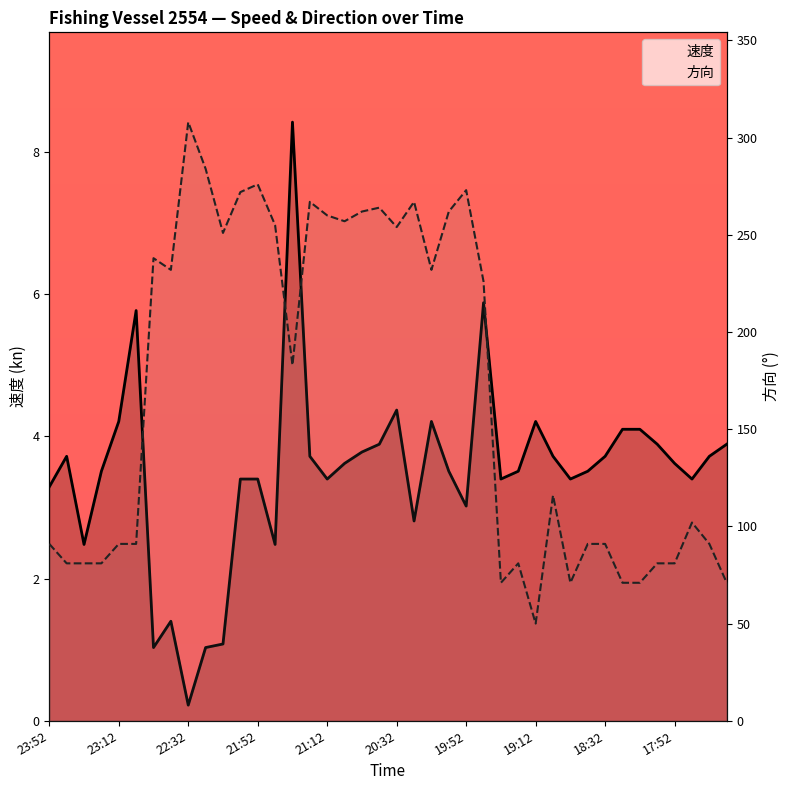

How many interior local valleys does the 方向 series have?

9